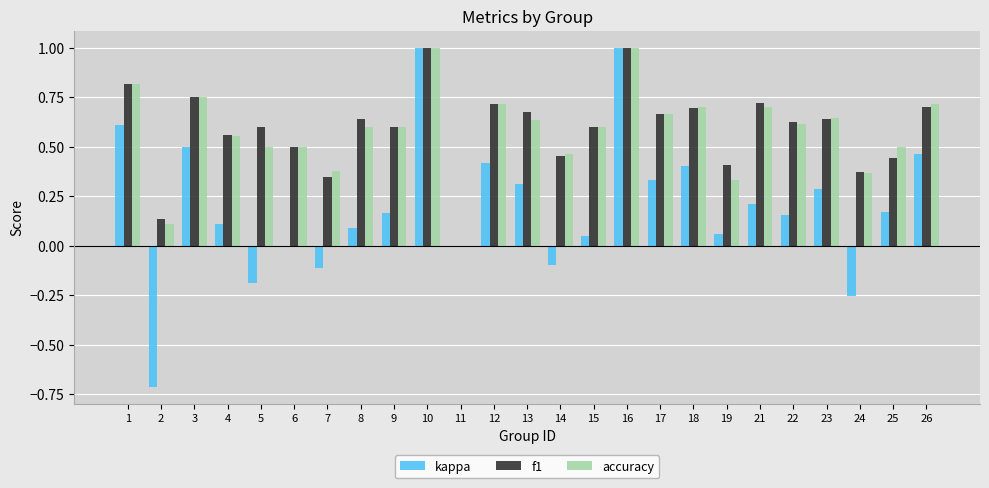

Does the chart contain stacked bars?

No